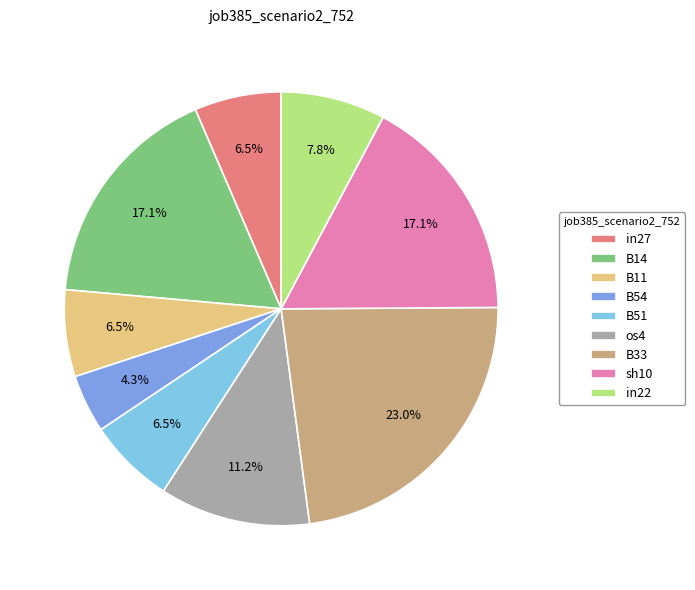

How many slices are in this pie chart?

9